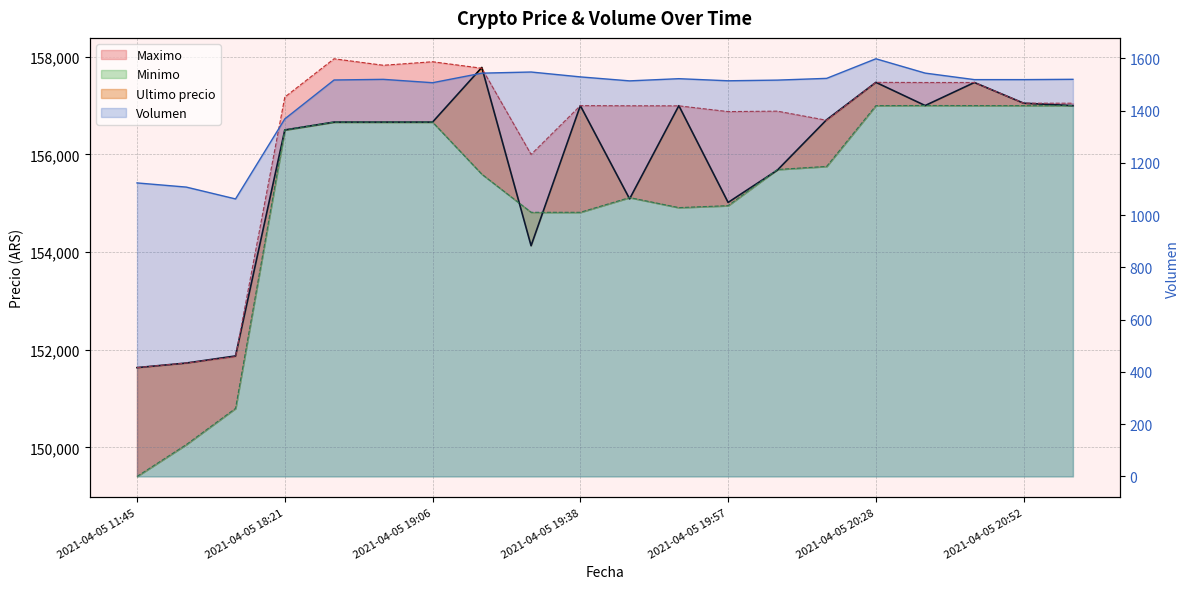

Reading left to right, what are all the values shown in this chart?

Ultimo precio: 151633.0	151727.0	151872.0	156502.0	156663.0	156663.0	156663.0	157782.0	154130.0	157000.0	155090.0	156999.0	155017.0	155679.0	156711.0	157477.0	157002.0	157474.0	157050.0	157000.0
Maximo: 151633.0	151727.0	151858.0	157175.0	157960.0	157827.0	157899.0	157766.0	156000.0	157000.0	156997.0	156996.0	156878.0	156887.0	156700.0	157477.0	157474.0	157474.0	157050.0	157050.0
Minimo: 149404.0	150056.0	150798.0	156502.0	156663.0	156663.0	156663.0	155596.0	154815.0	154815.0	155117.0	154911.0	154951.0	155692.0	155755.0	157000.0	157003.0	157001.0	157000.0	157000.0
Volumen: 1123.6	1107.6	1062.3	1368.6	1517.6	1520.1	1507.2	1543.8	1548.1	1529.4	1514.2	1522.6	1514.5	1517.1	1523.8	1598.8	1543.9	1519.0	1519.0	1520.2